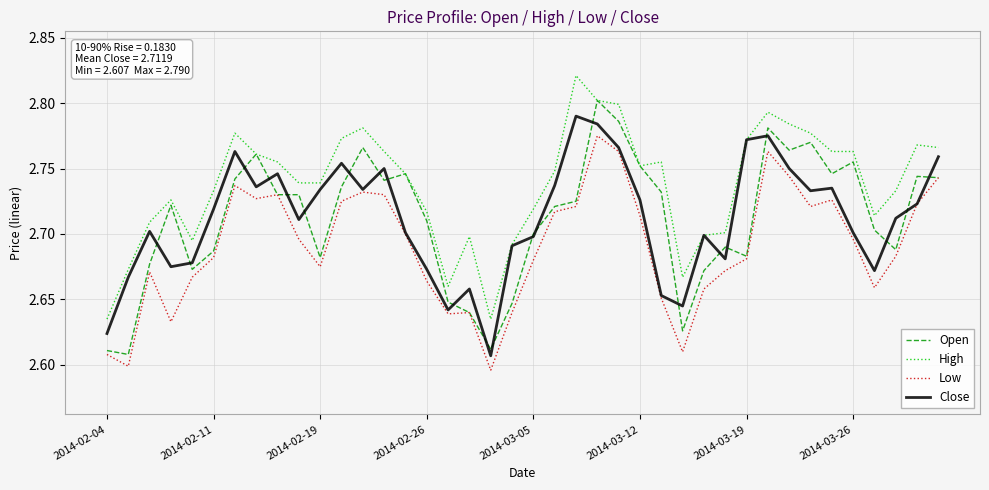

Which series has the widest spread of values?

Open